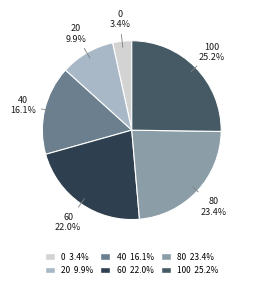

To the nearest percent, what portion does 40 represent?

16%